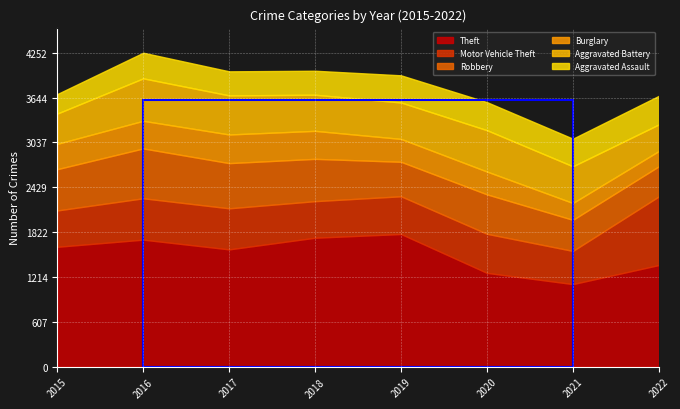

What is the difference between the Burglary values at 2016 and 2020?

65